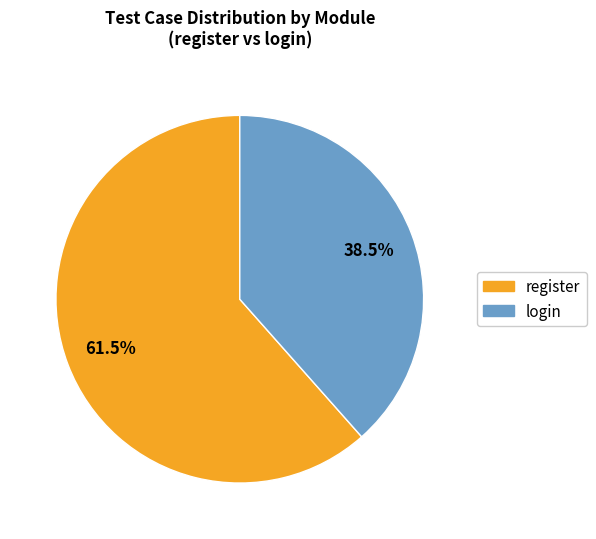

Which category has the biggest portion of the pie?

register